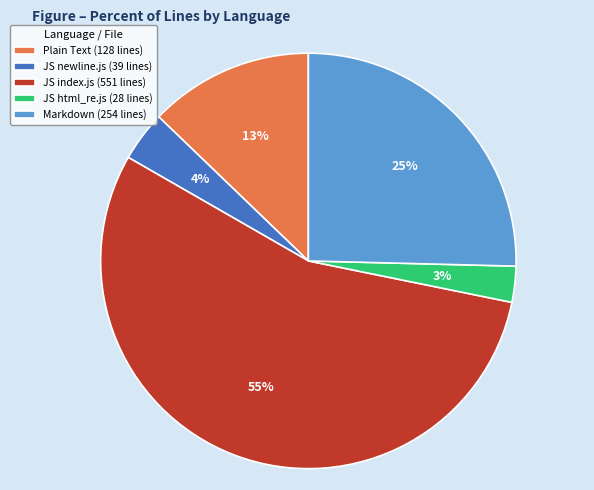

Rank the categories by value from highest to lowest.

JS index.js (551 lines), Markdown (254 lines), Plain Text (128 lines), JS newline.js (39 lines), JS html_re.js (28 lines)